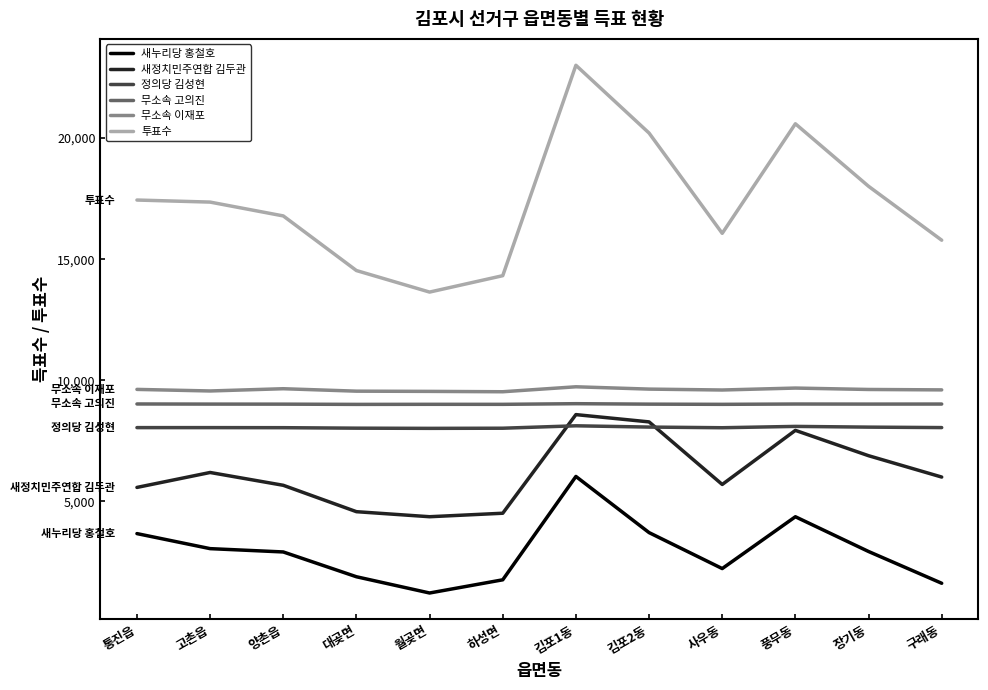

What is the minimum value for 새정치민주연합 김두관?

4363